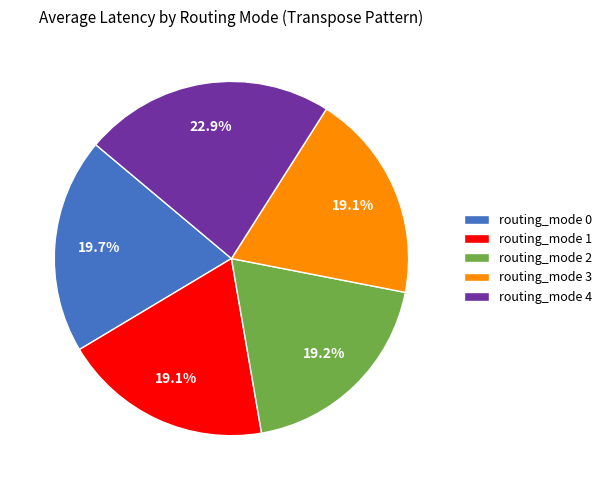

Is there any slice that represents more than half of the pie?

No